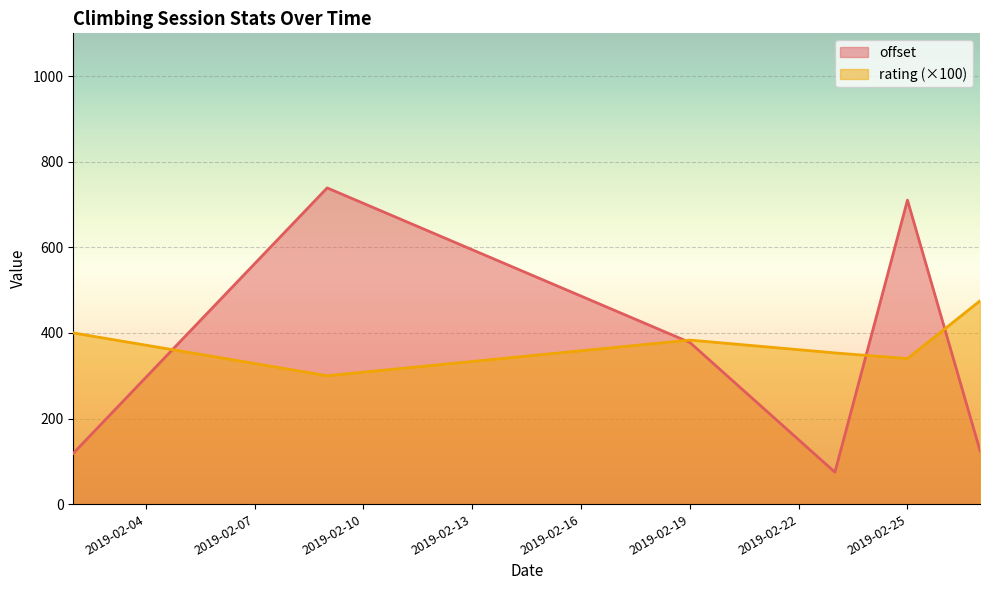

How many categories are shown in the chart?

6